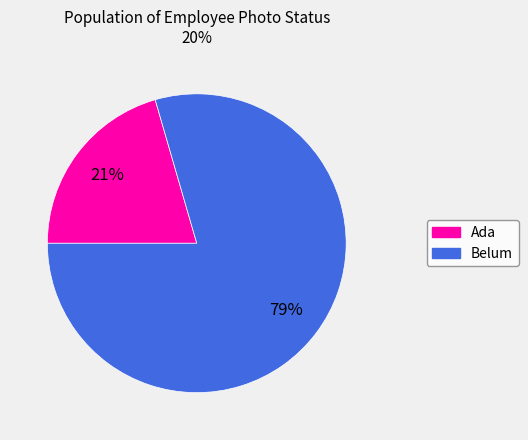

The Ada slice represents 6% of the pie. True or false?

False